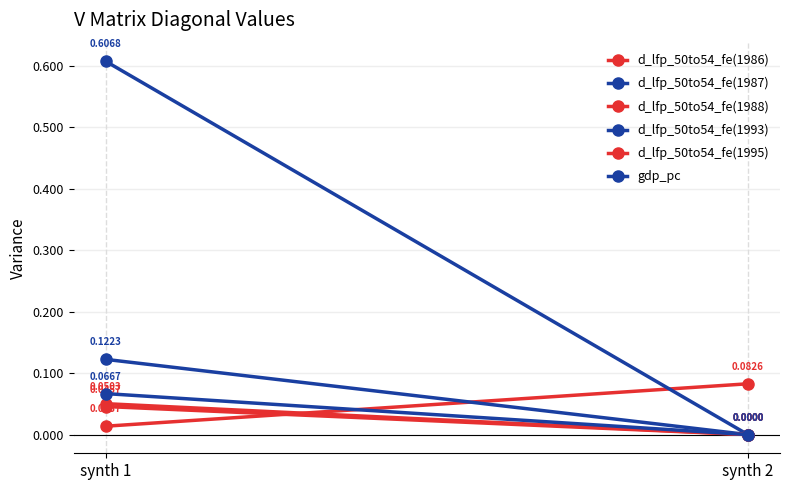

What is the difference between the d_lfp_50to54_fe(1993) values at synth 1 and synth 2?

0.6